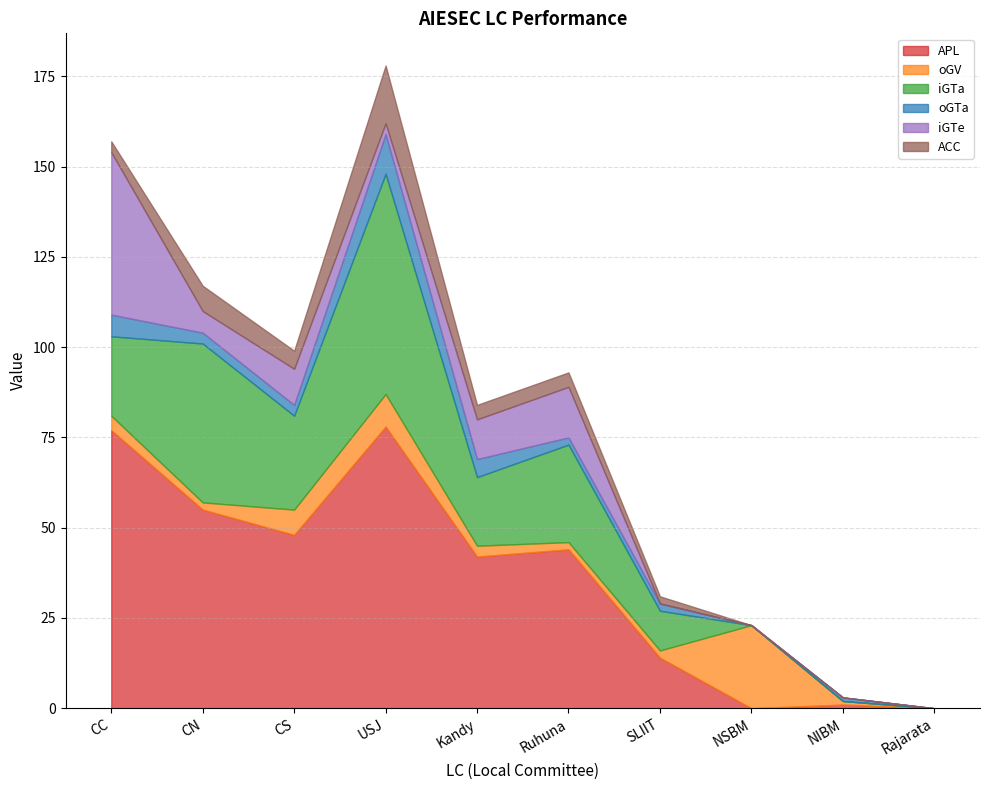

Is it true that ACC equals 3 at CC?

True